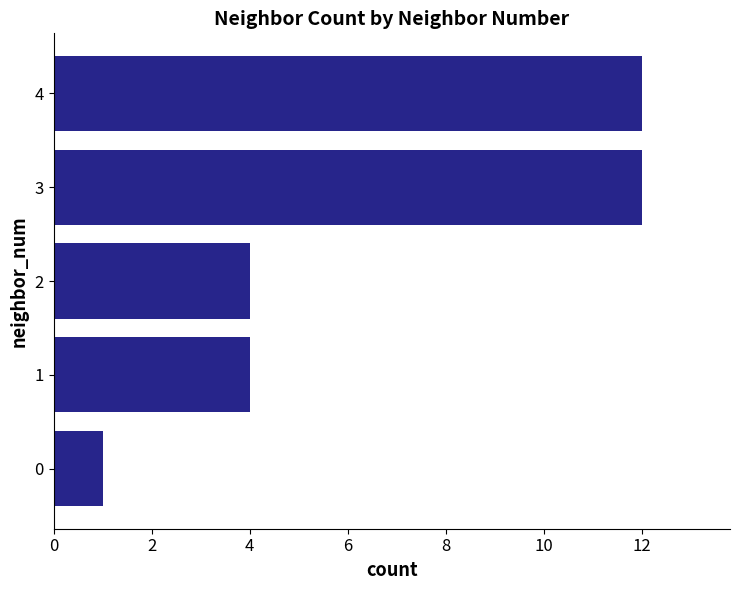

Reading bottom to top, extract all data points from this chart.

0=1	1=4	2=4	3=12	4=12